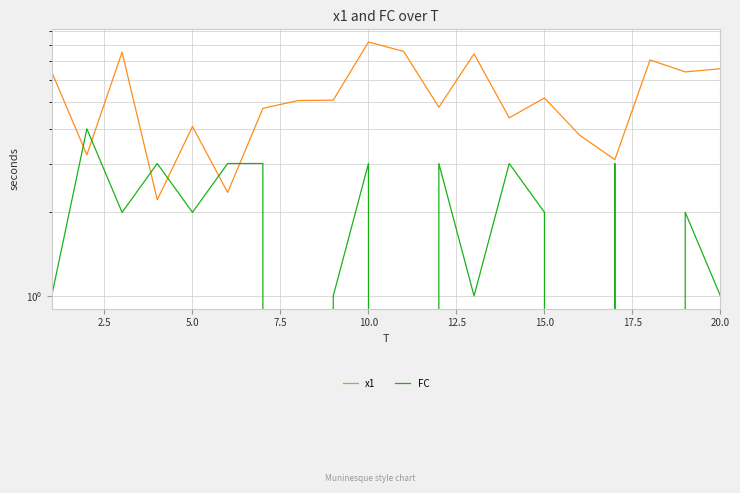

What is the difference between the maximum and minimum values in the x1 series?

6.0